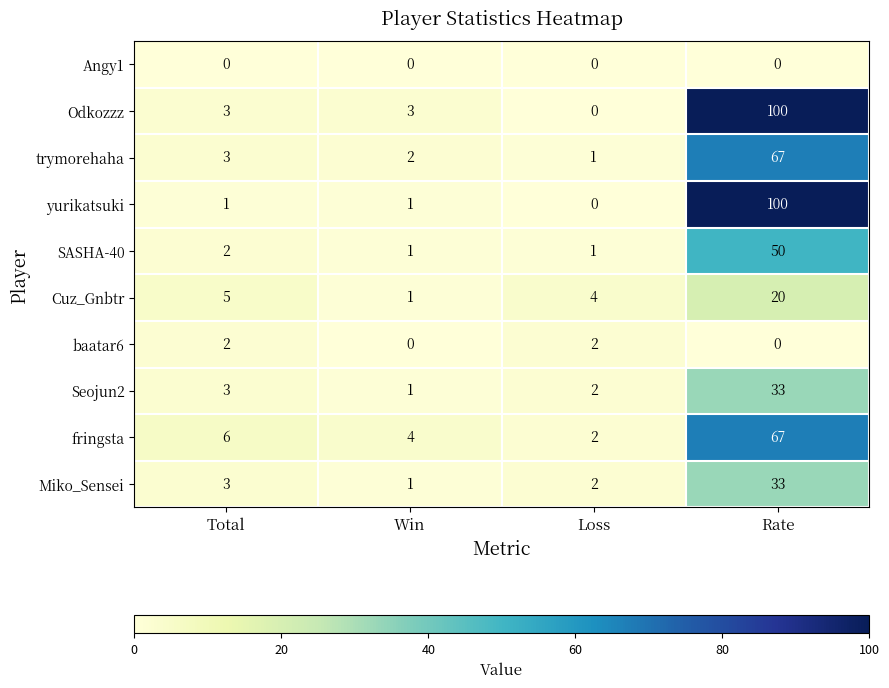

Is the value of baatar6 at Total greater than the value of Seojun2 at Rate?

No